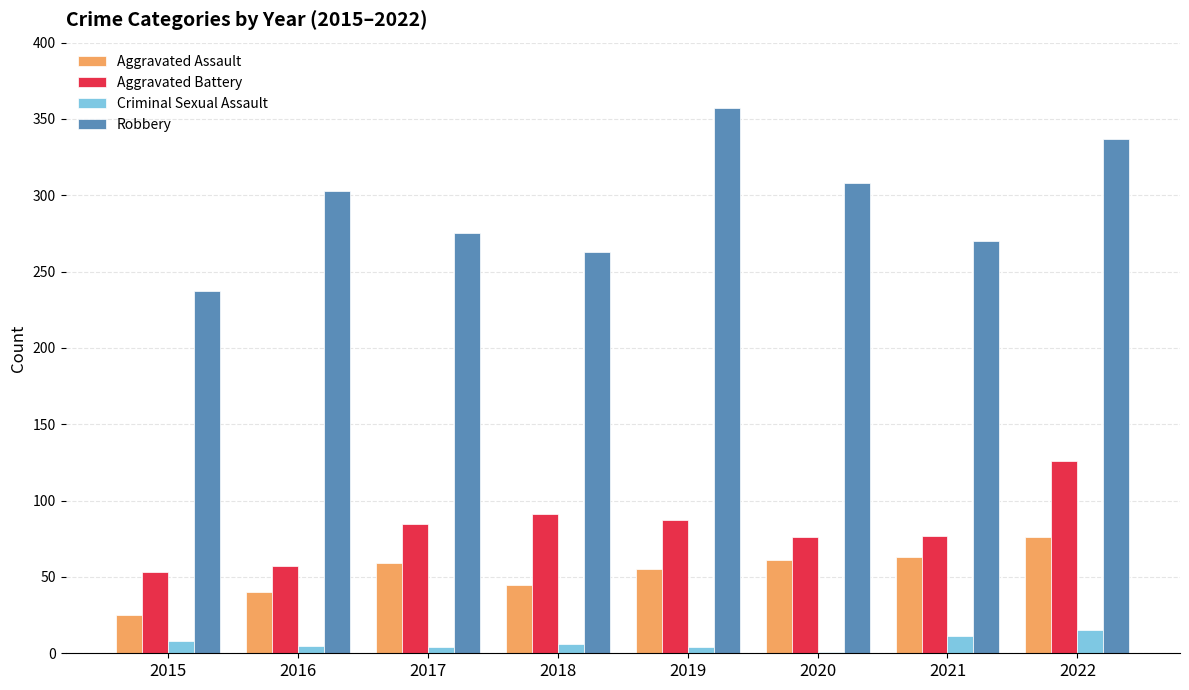

Which series has the largest total across all categories?

Robbery